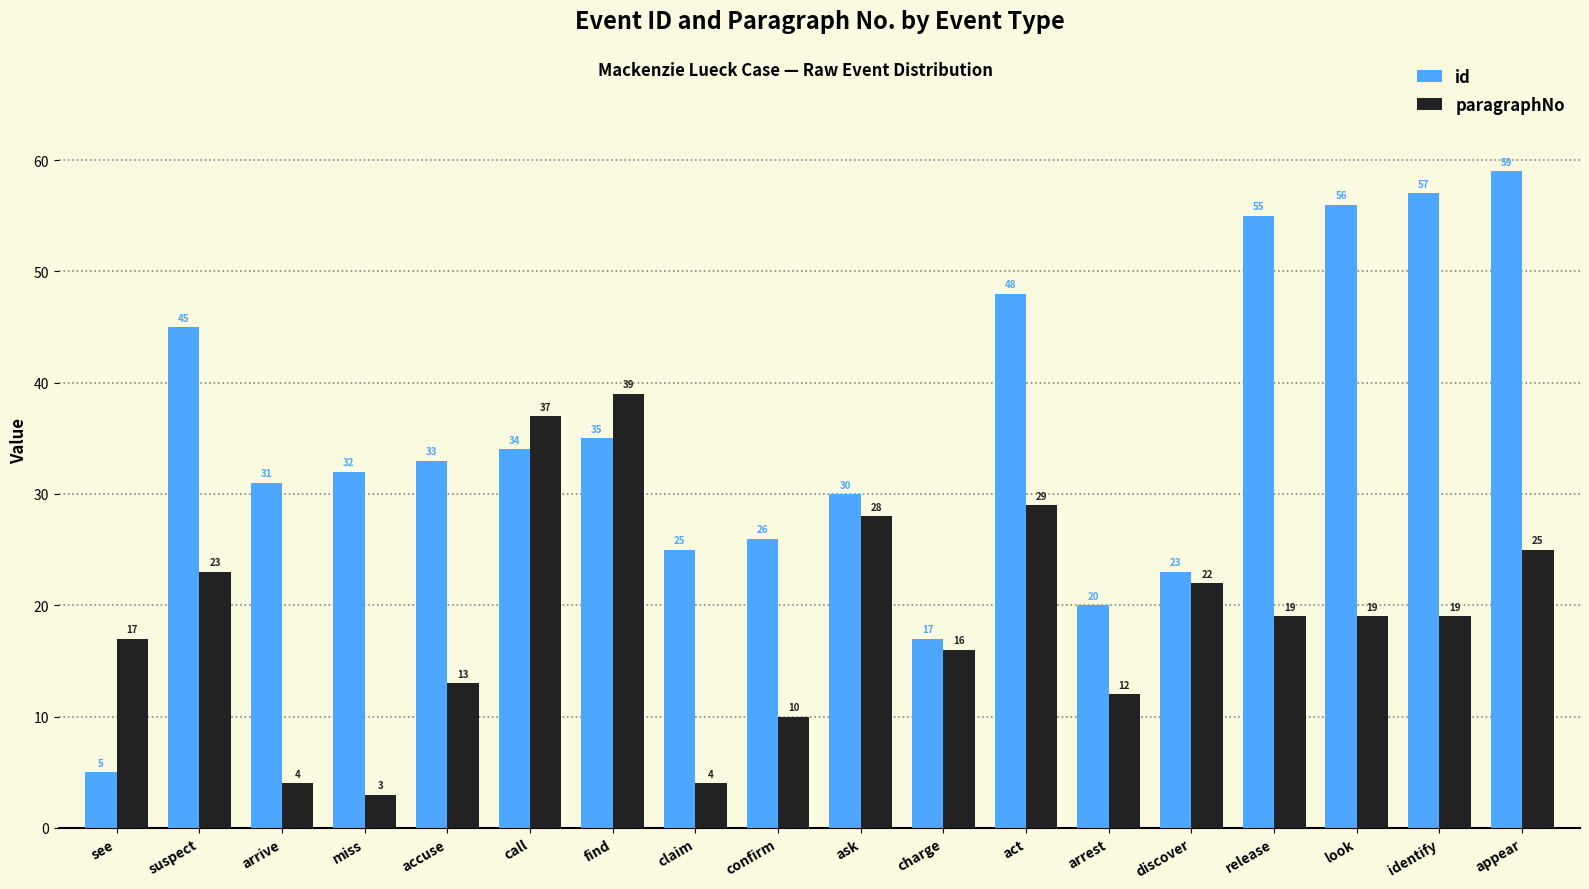

Which series changed the most between call and identify?

id